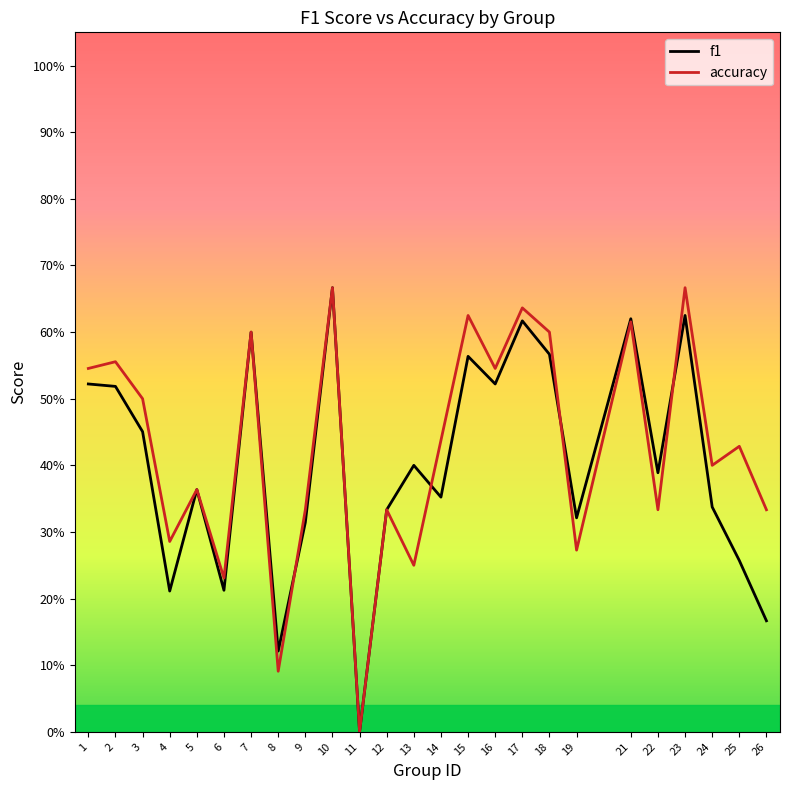

Is the value of accuracy at 26 greater than the value of f1 at 26?

Yes